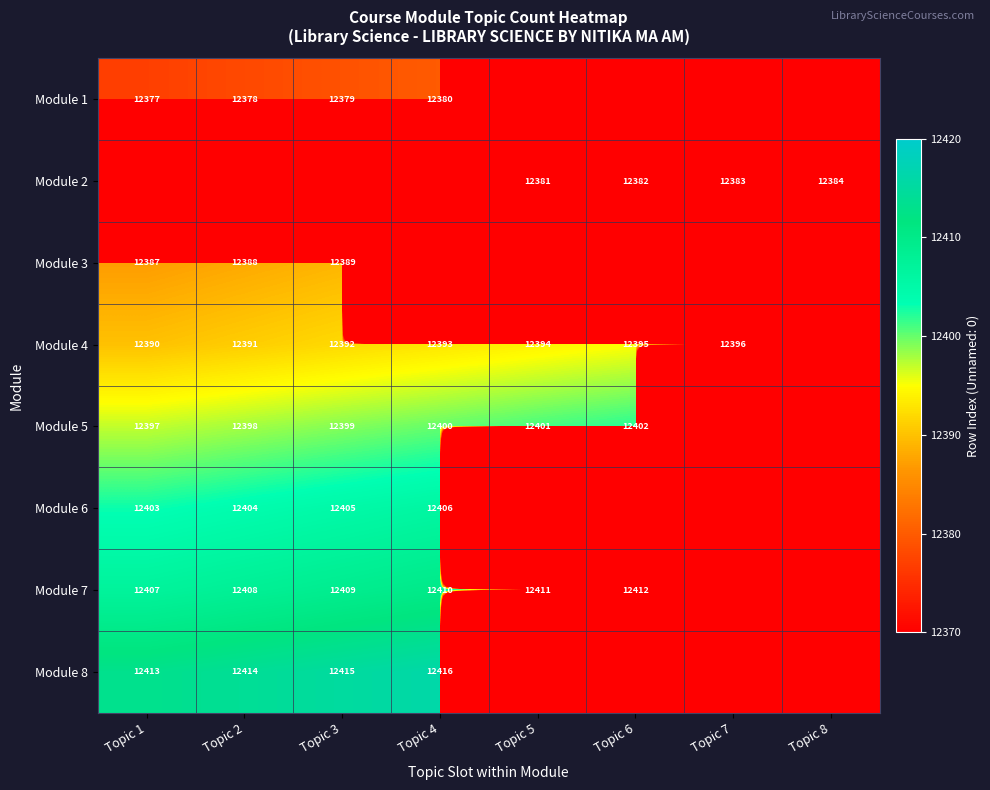

Is it true that Module 4 equals 21573 at Topic 2?

False